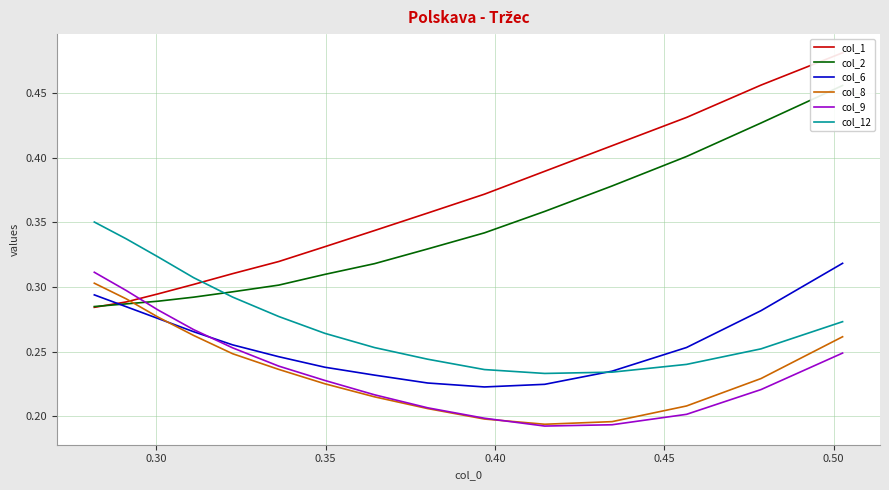

True or false: col_12 and col_9 cross at least once.

False